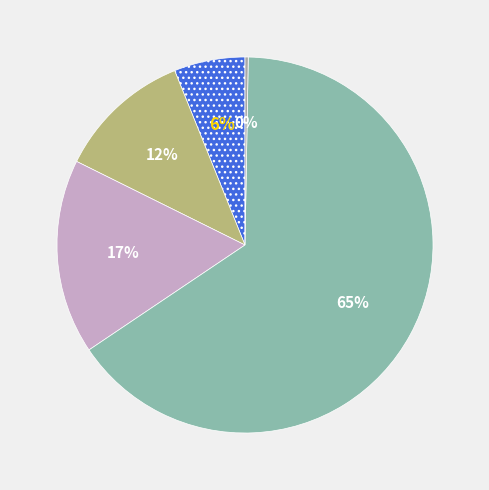

Rank the categories by value from lowest to highest.

Inference Time, MSE, MAPE, SMAPE, Training Time